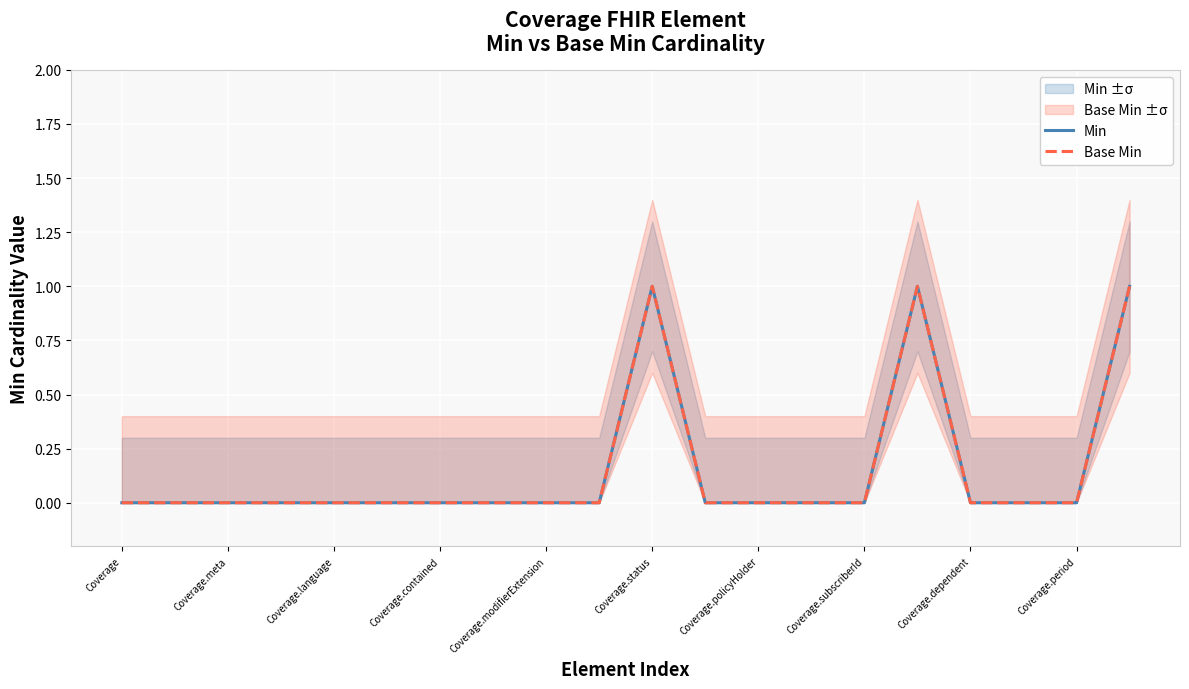

Is this an area chart (filled region under the line)?

No